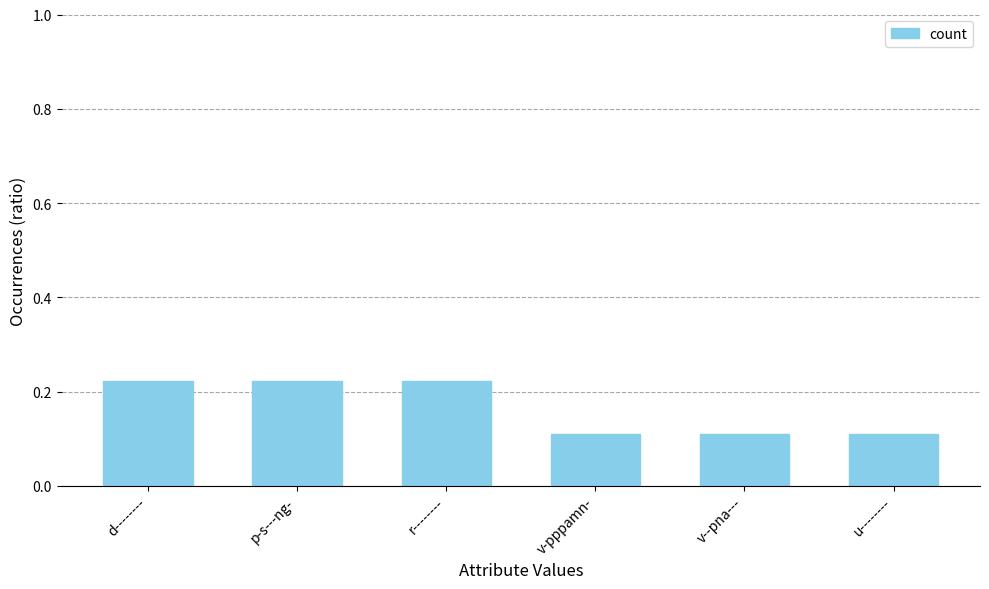

What is the label of the 4th bar from the left?

v-pppamn-